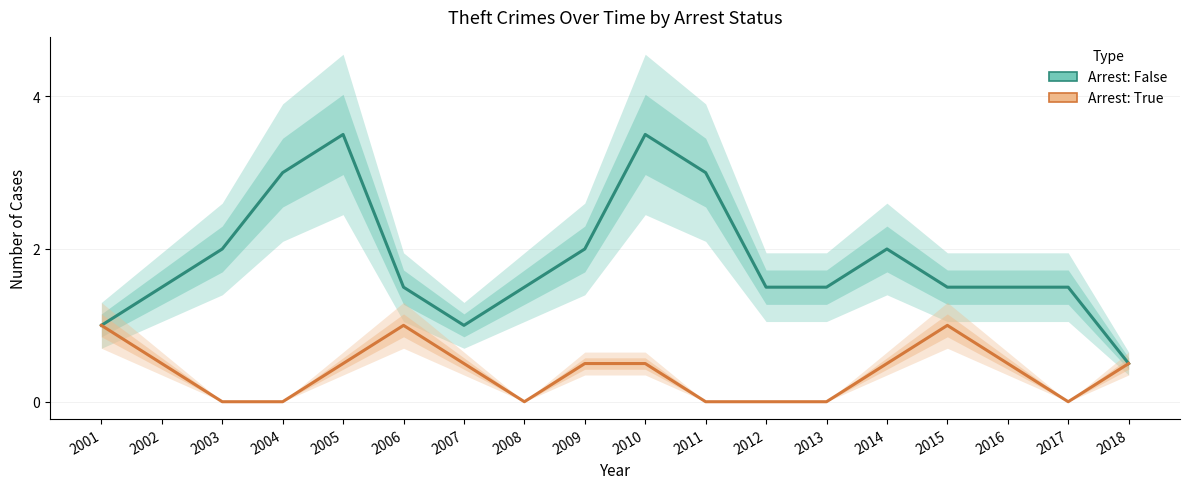

At which category does the chart reach its peak across all series?

2005